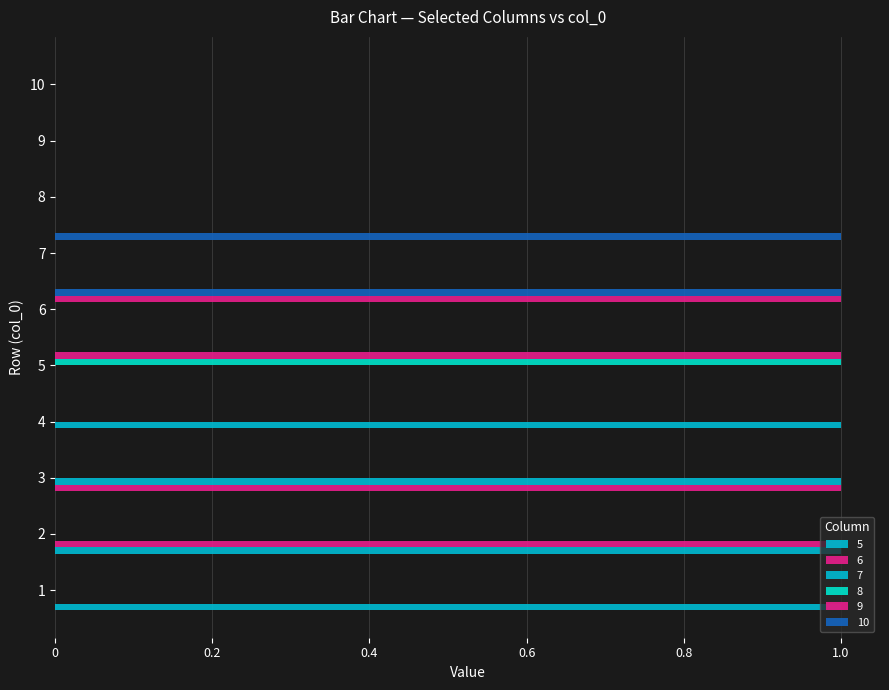

How many data points does each series have?

10